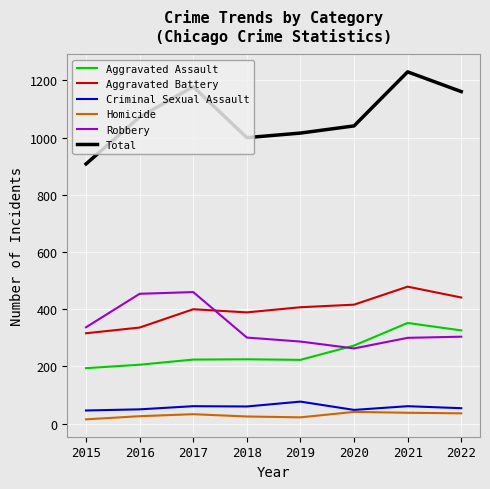

True or false: Aggravated Battery and Aggravated Assault intersect in this chart.

False